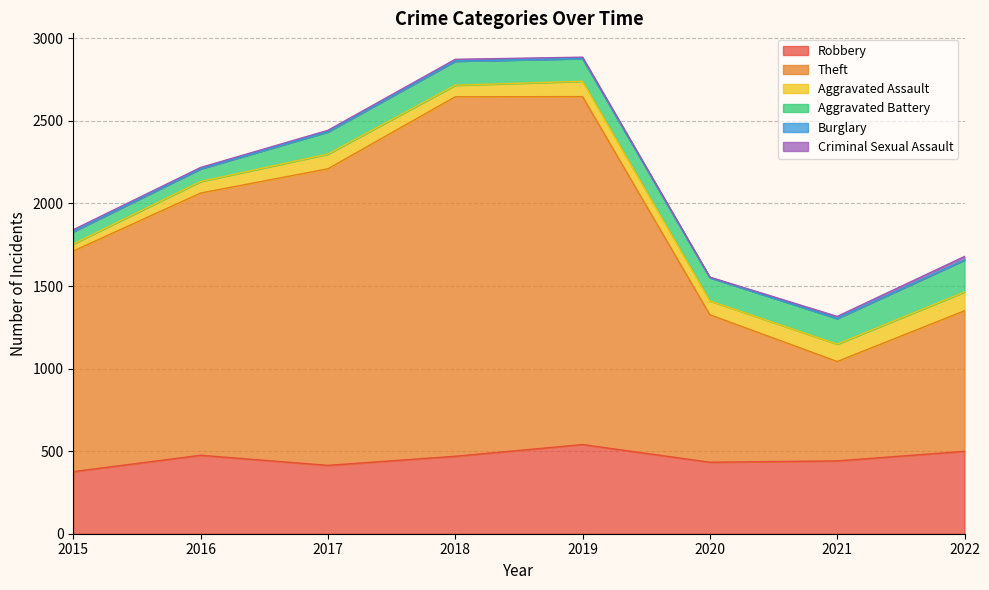

How many interior local peaks does the Burglary series have?

3